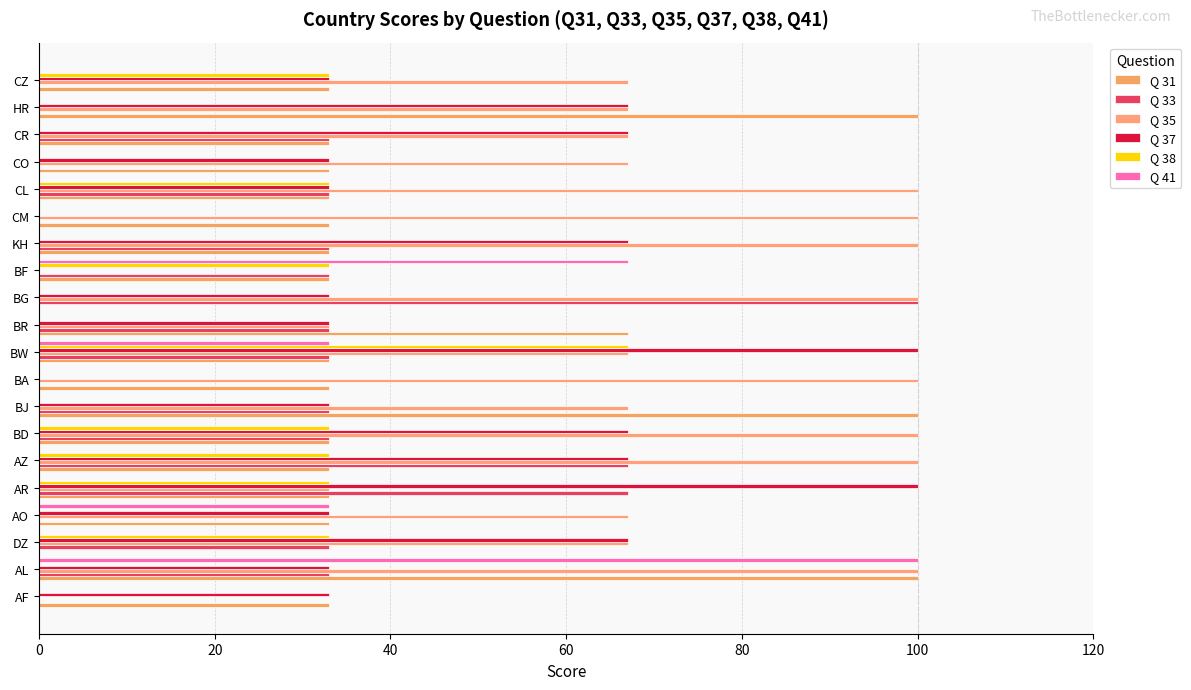

How many categories are shown in the chart?

20